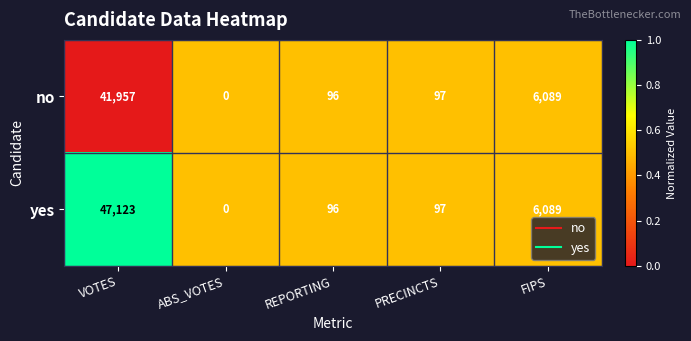

Reading left to right, what are all the values shown in this chart?

no: VOTES=41957	ABS_VOTES=0	REPORTING=96	PRECINCTS=97	FIPS=6089
yes: VOTES=47123	ABS_VOTES=0	REPORTING=96	PRECINCTS=97	FIPS=6089